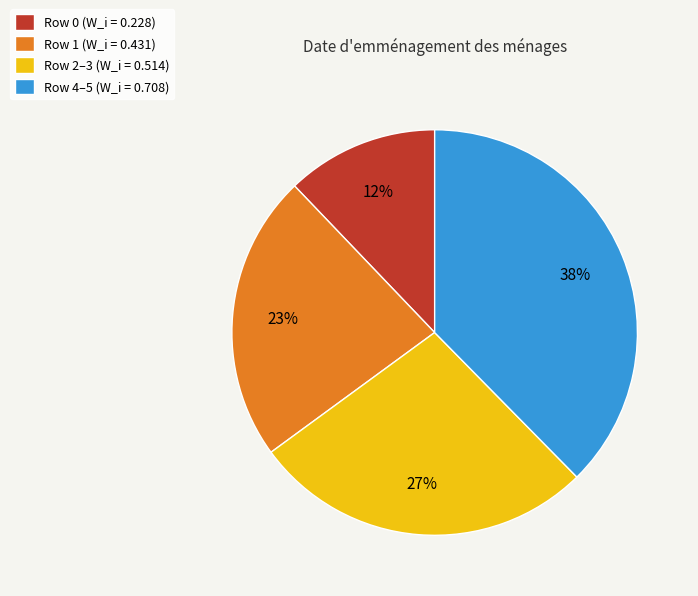

Count the number of slices in the pie.

4